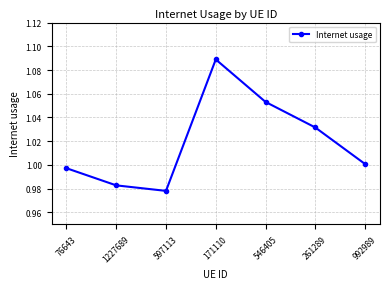

Is it true that the value at 597113 is 1.6?

False